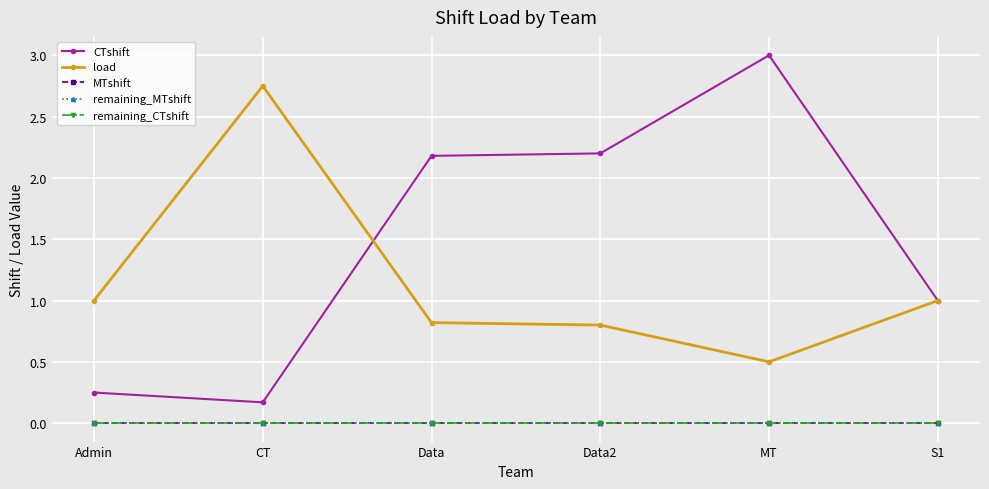

Reading left to right, extract all data points from this chart.

CTshift: 0.2	0.2	2.2	2.2	3.0	1.0
load: 1.0	2.8	0.8	0.8	0.5	1.0
MTshift: 0.0	0.0	0.0	0.0	0.0	0.0
remaining_MTshift: 0.0	0.0	0.0	0.0	0.0	0.0
remaining_CTshift: 0.0	0.0	0.0	0.0	0.0	0.0